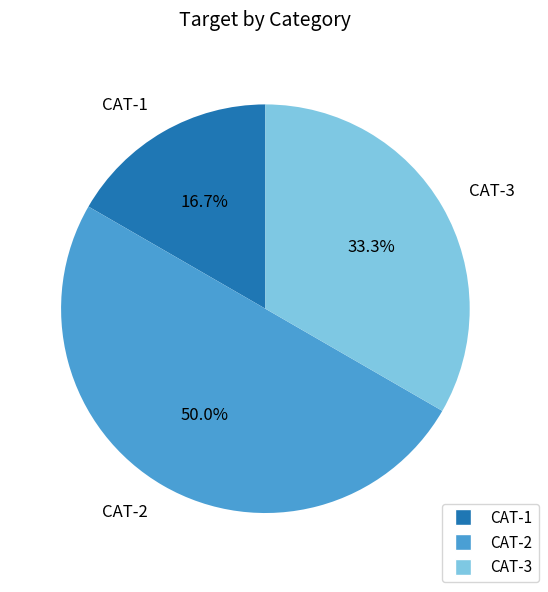

Approximately how many times larger is the value at CAT-3 compared to CAT-2?

0.7